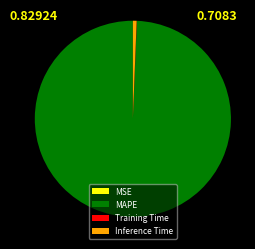

Which slice is the largest?

MAPE